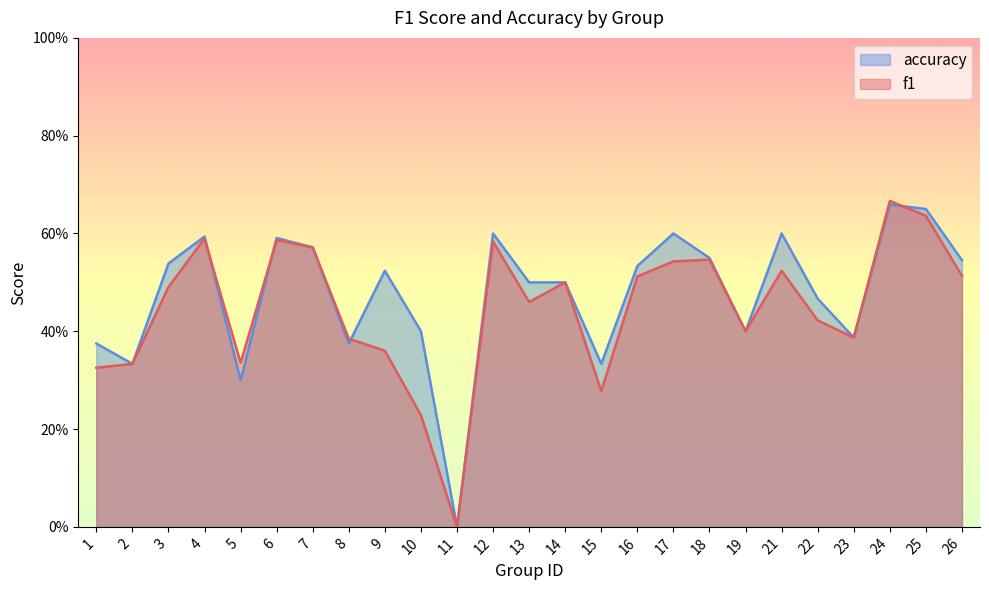

How many interior local valleys does the accuracy series have?

7